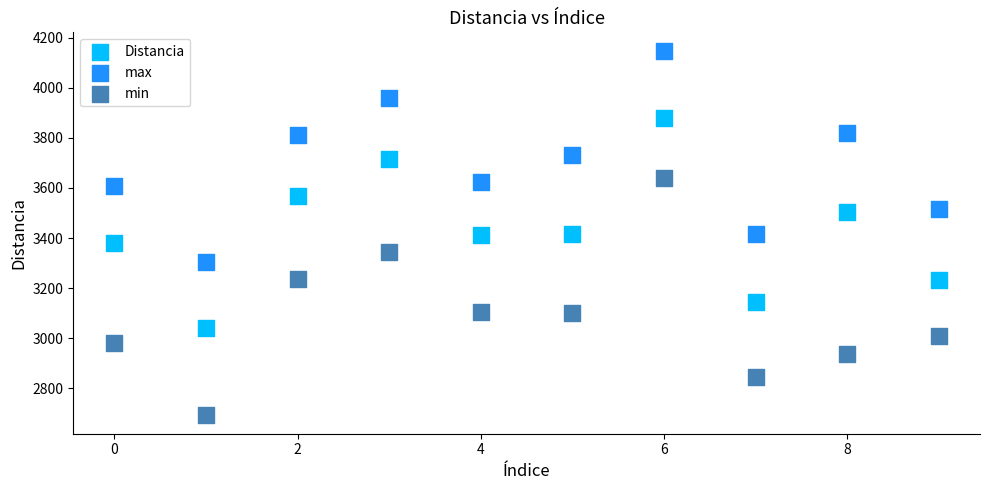

Which series has the widest spread of Y values?

min